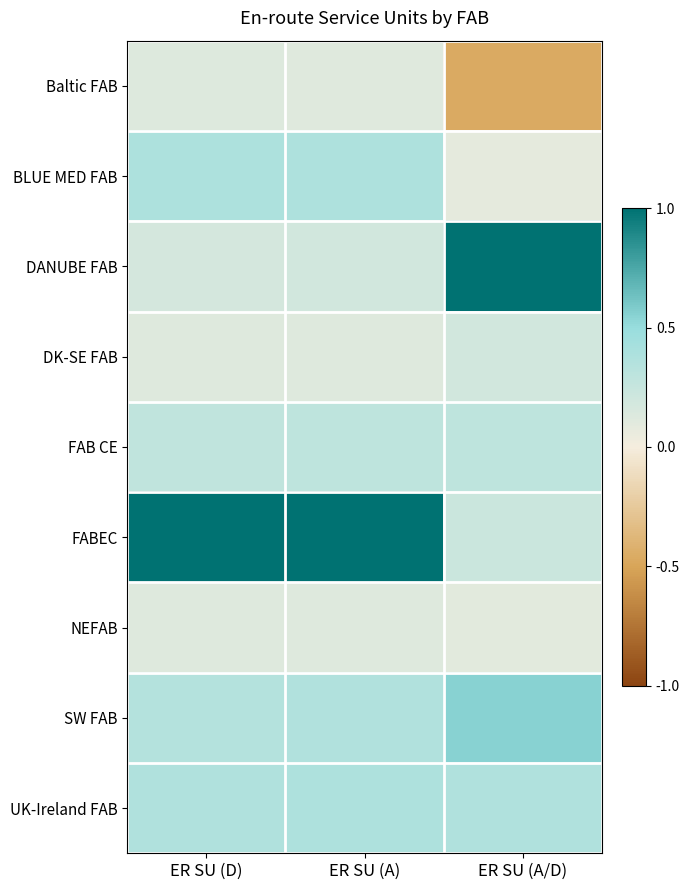

Which category has the lowest value across all series?

ER SU (A/D)